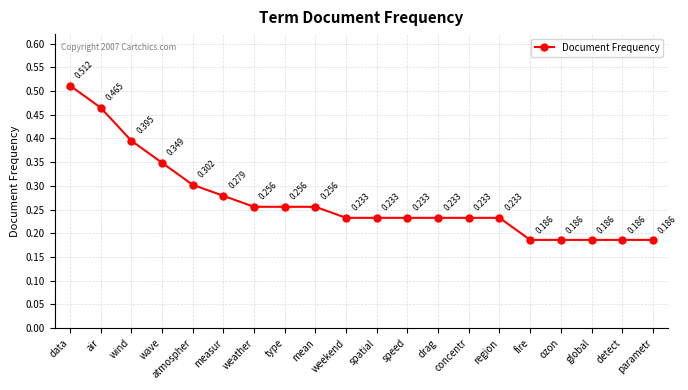

True or false: the data has more than 2 interior local peaks.

False